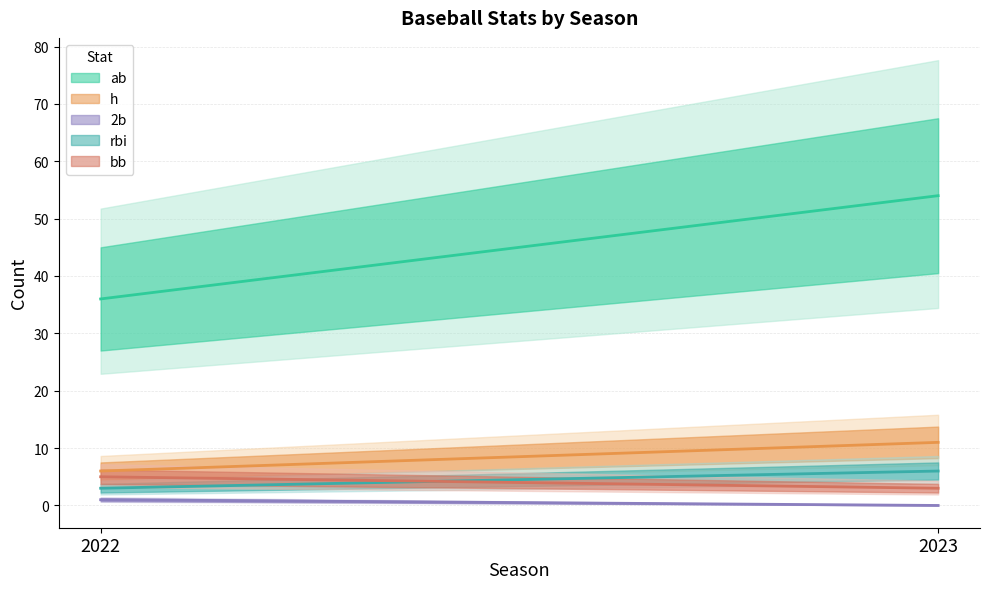

Reading left to right, list all the values displayed in this chart.

ab: 36	54
h: 6	11
2b: 1	0
rbi: 3	6
bb: 5	3